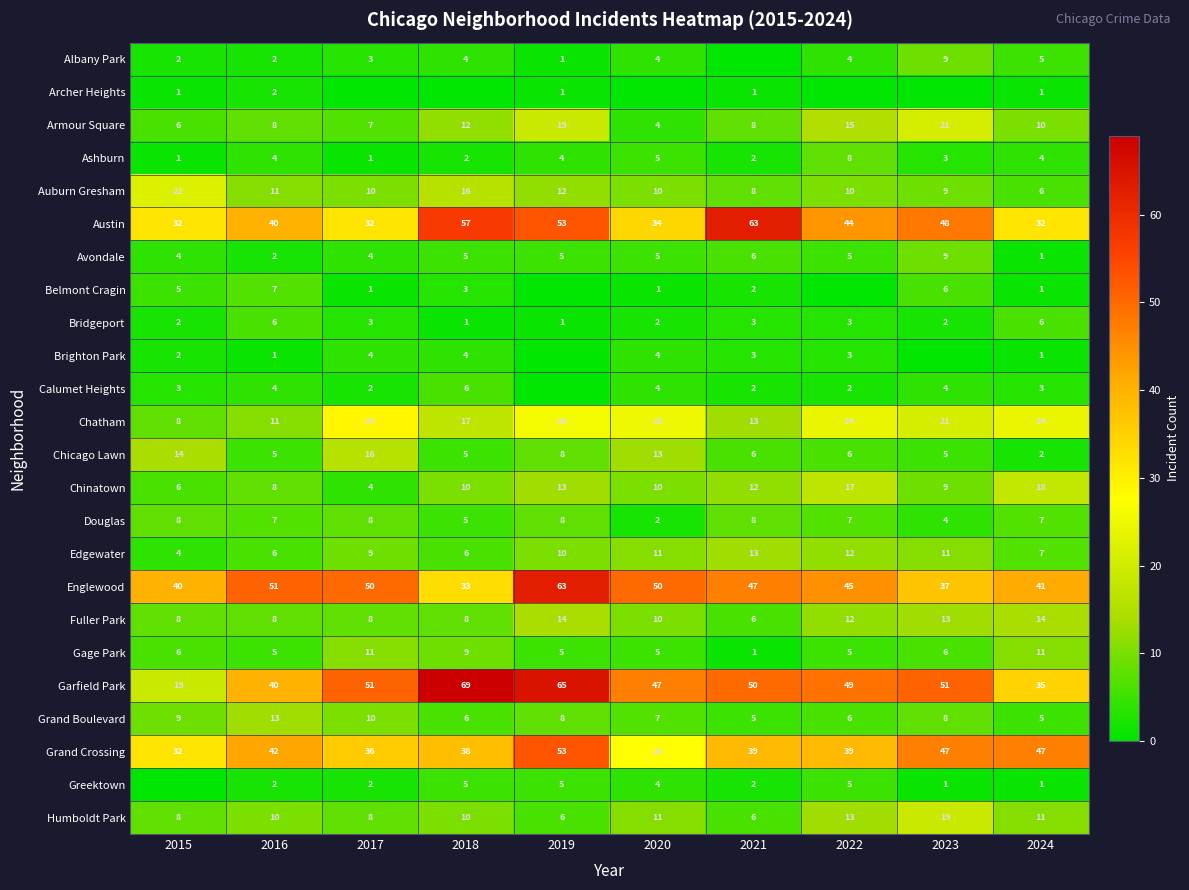

At which label does Chicago Lawn first exceed 6?

2015